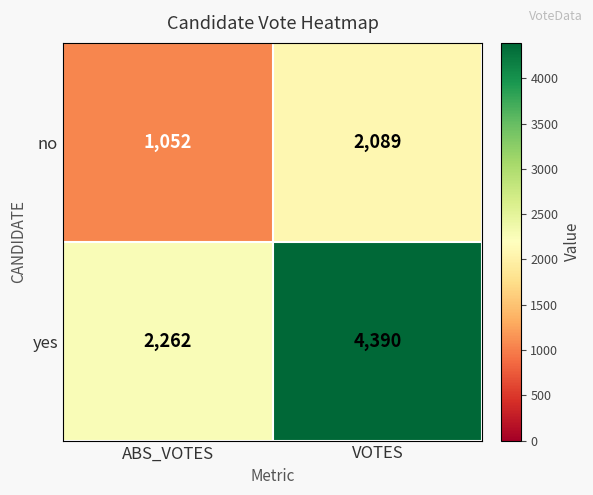

List the series in order of their peak value, lowest first.

no, yes